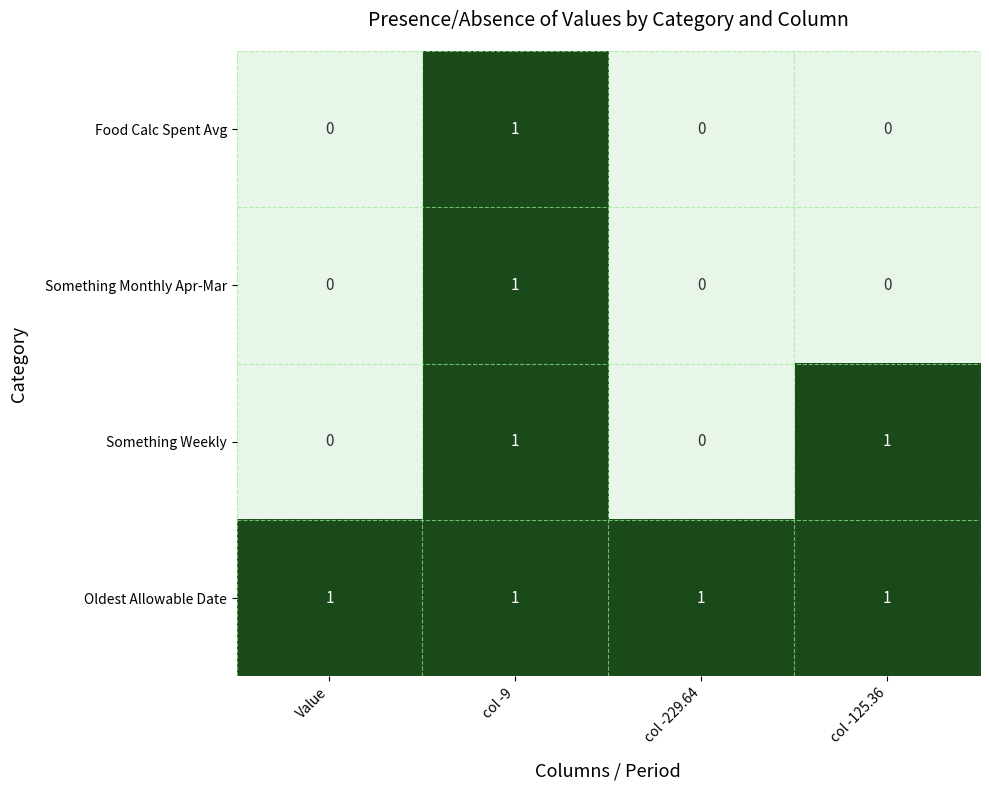

How many Something Weekly values are between 0 and 1?

4